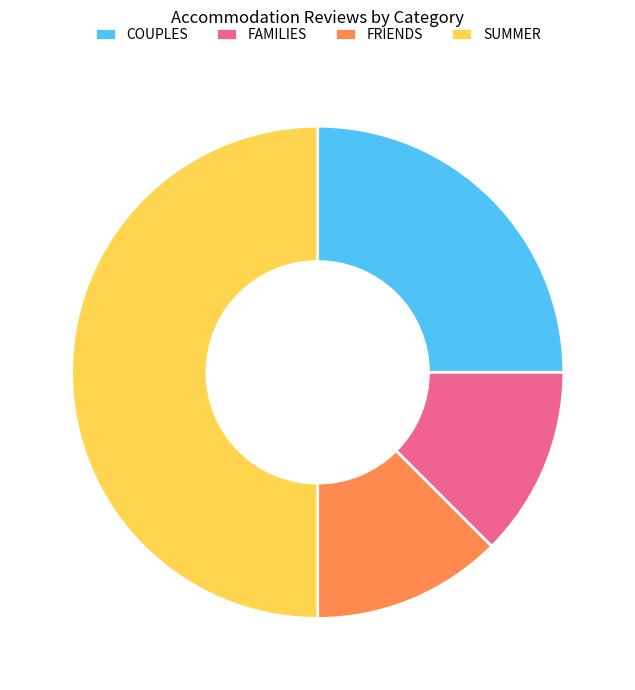

Do SUMMER and COUPLES together represent more than half of the pie?

Yes